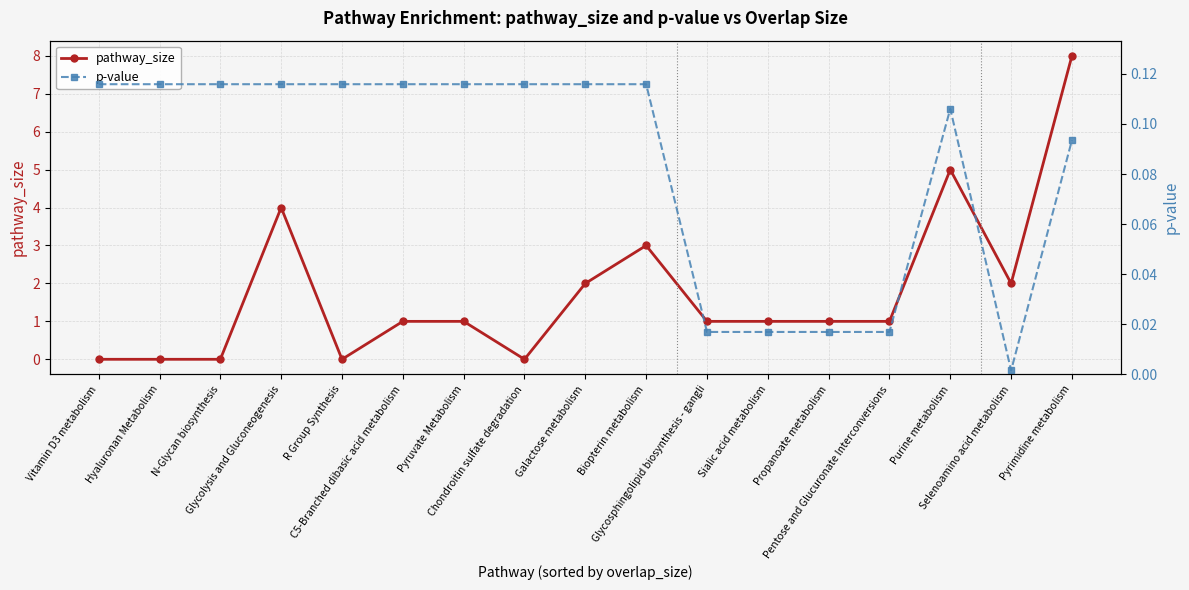

How many interior local valleys does the pathway_size series have?

3